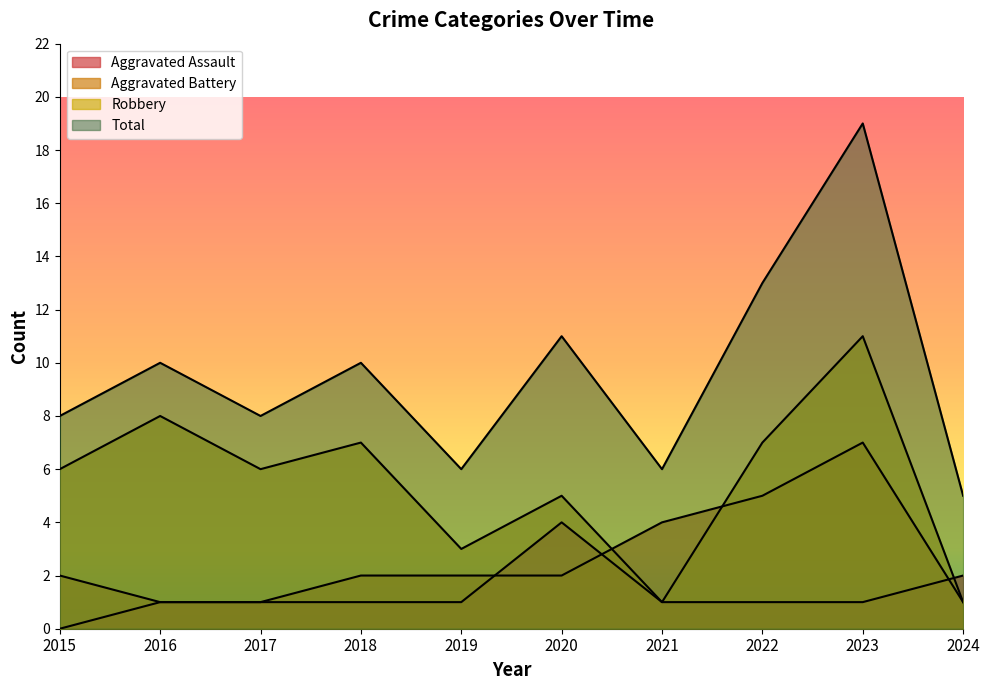

True or false: Total has a value of 2 at 2024.

False